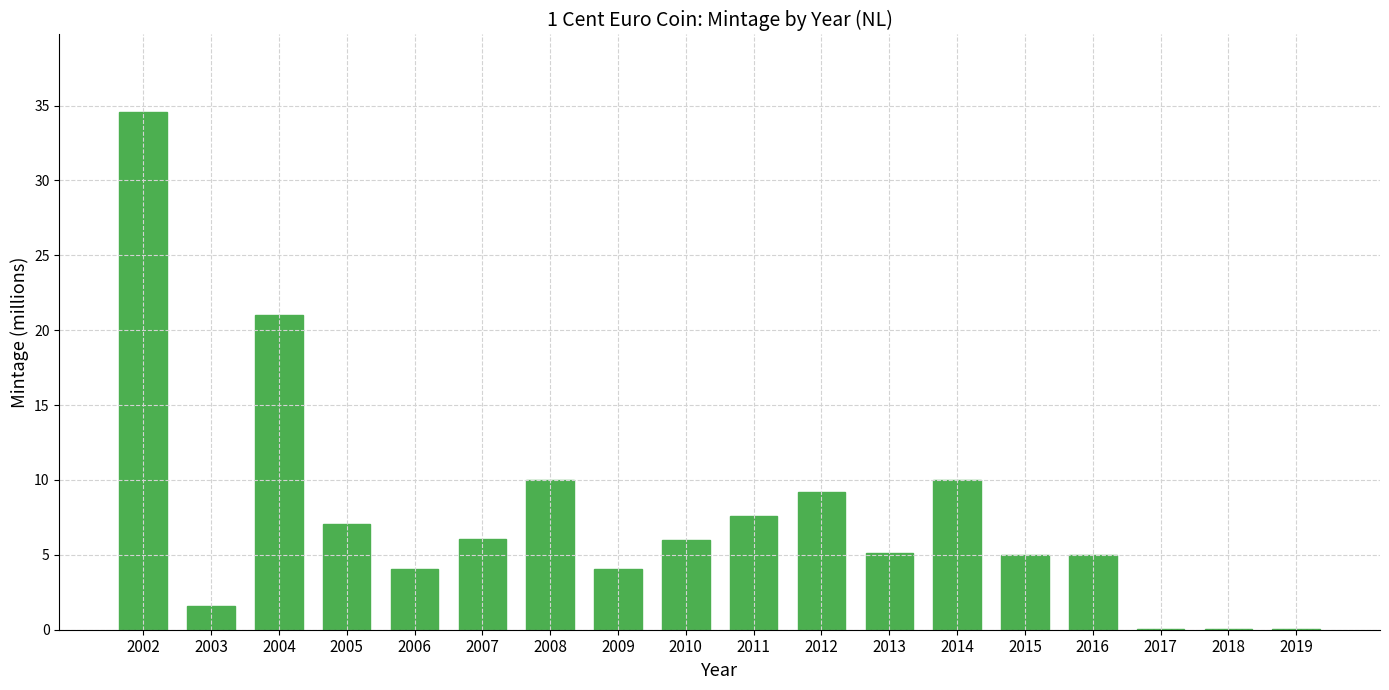

What is the change in value from 2002 to 2009?

-30.5